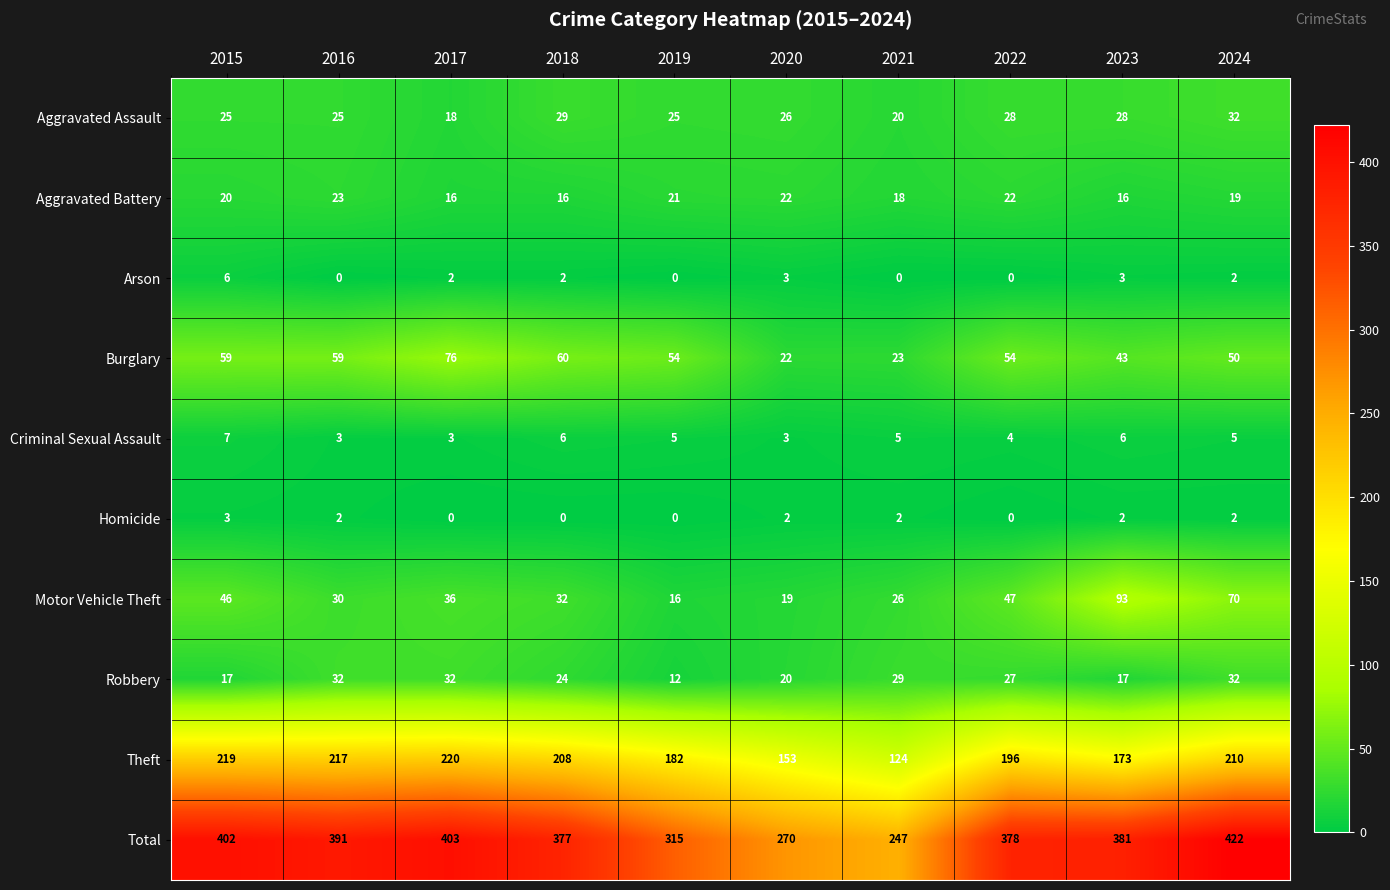

Which series changed the most between 2020 and 2022?

Total